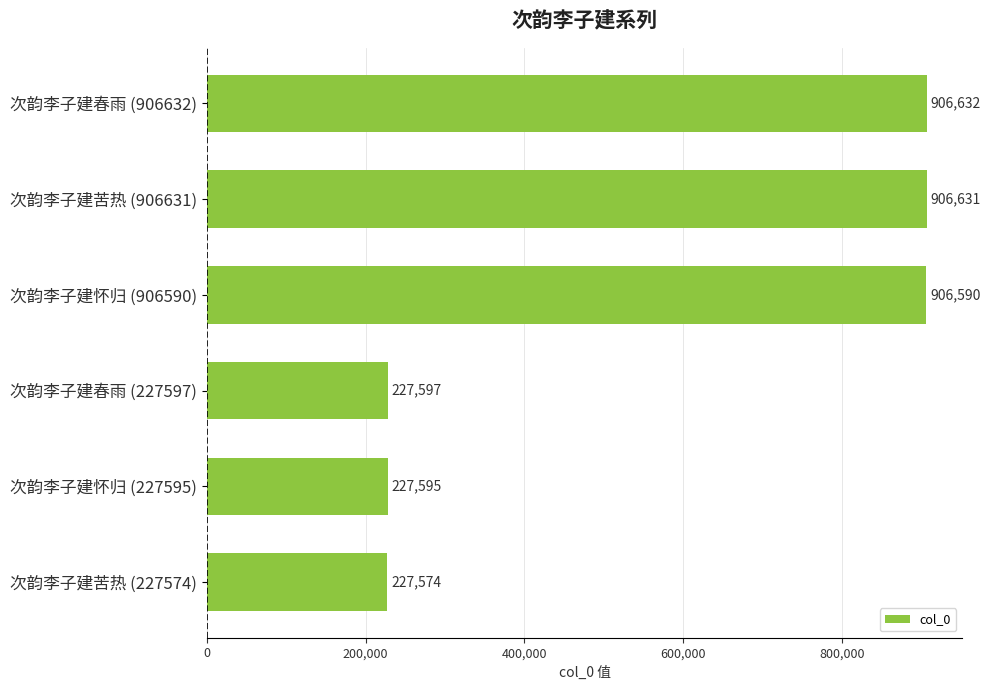

What is the average value?

567103